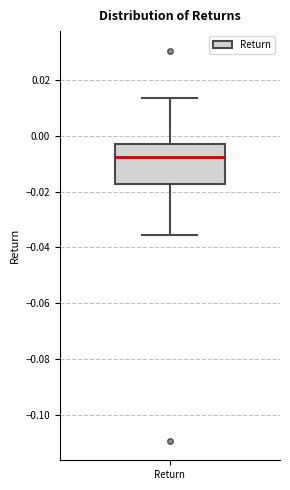

Where is the lower edge of the box for Return on the y-axis? The values are not printed on the chart, so give them approximately, as read against the axis.

-0.018